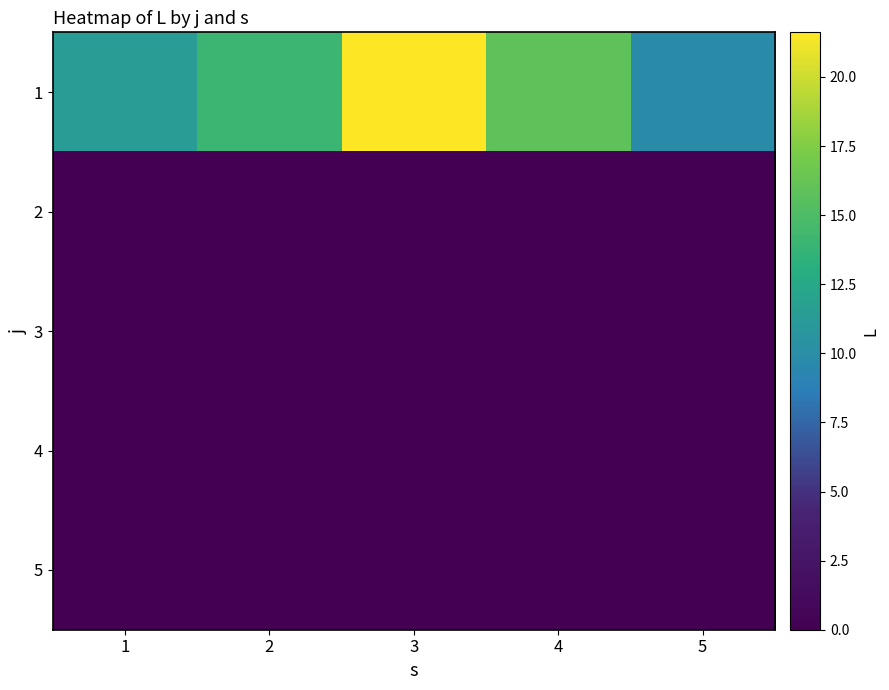

At which category is the sum across all series the highest?

3